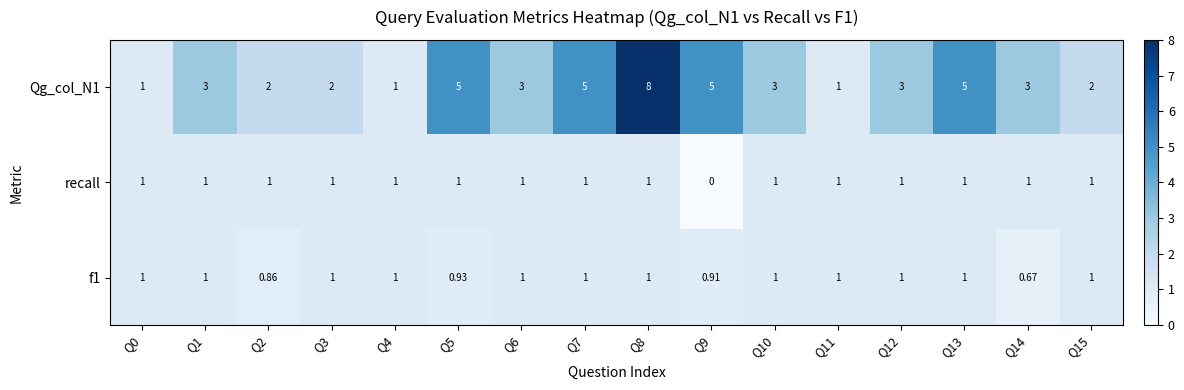

Count the number of data series in this chart.

3